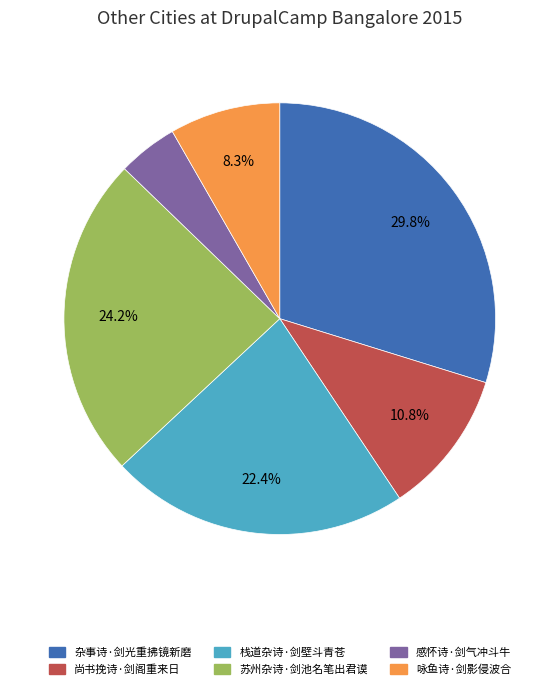

To the nearest percent, what is the average slice percentage?

17%